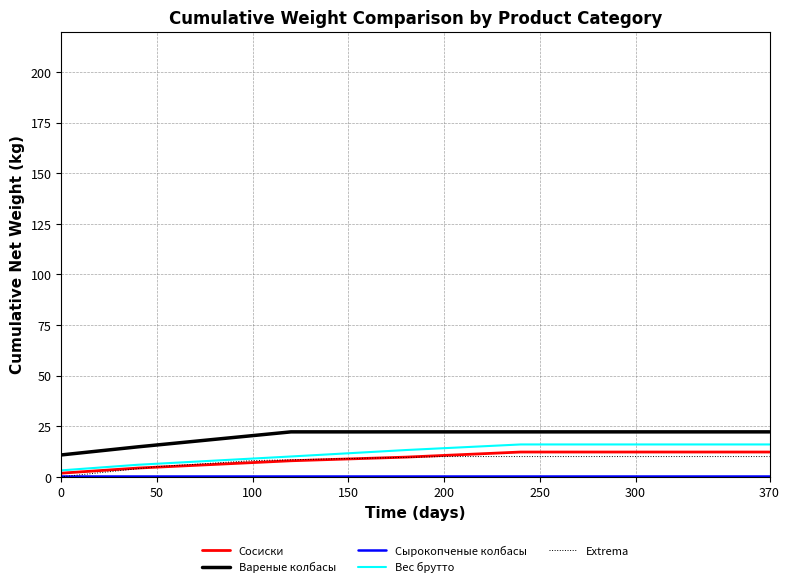

Which series has the largest range (max minus min)?

Вес брутто